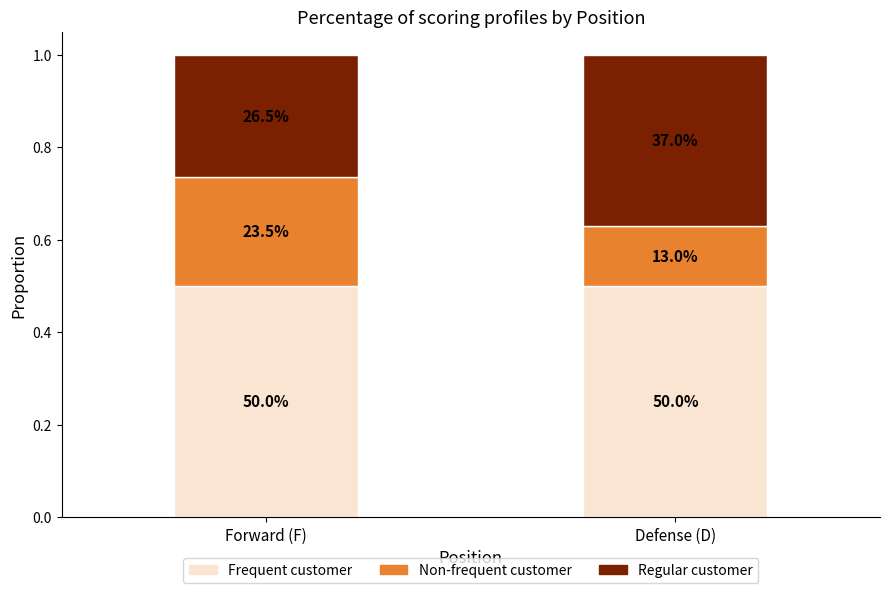

Which series has the largest range (max minus min)?

Regular customer